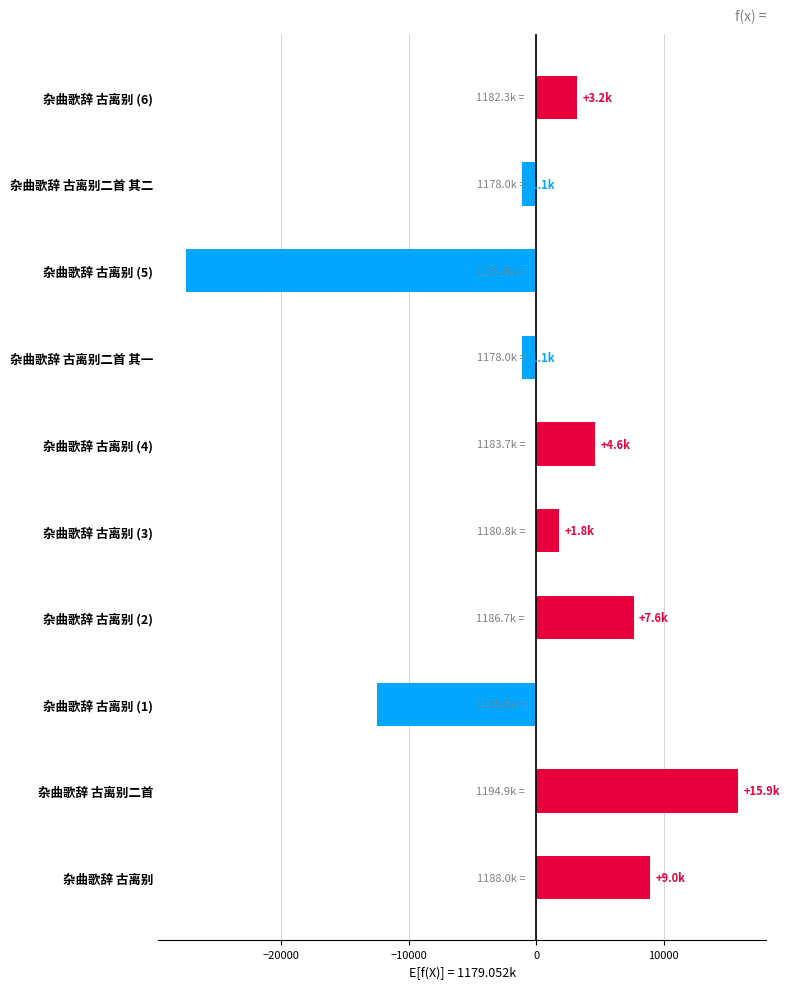

What is the greatest value displayed?

15874.4